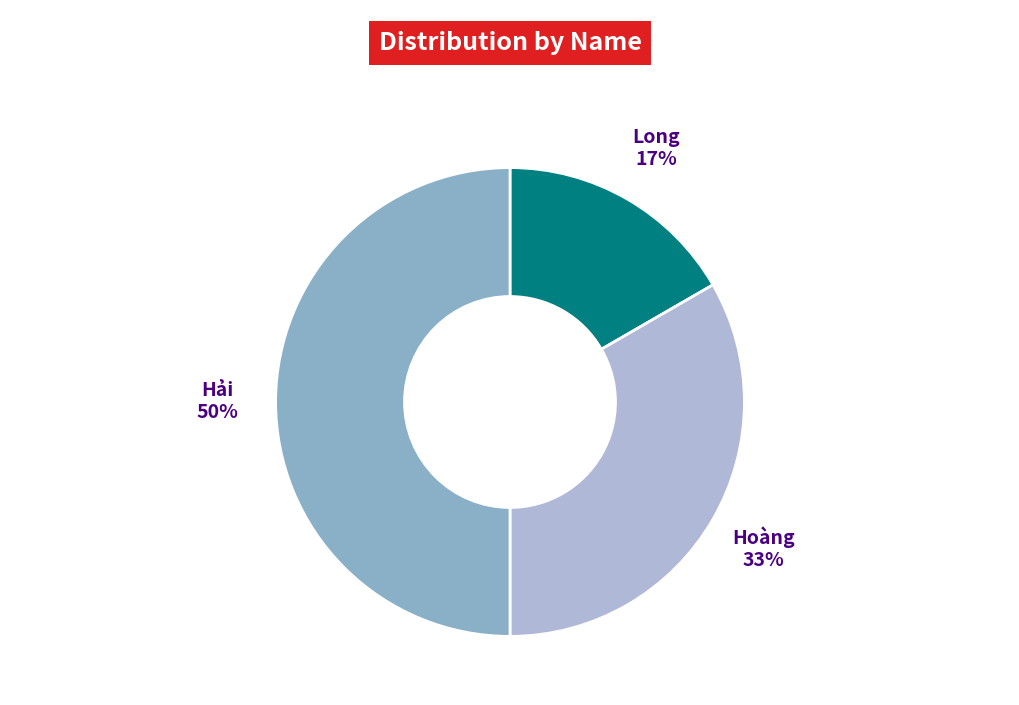

To the nearest percent, what is the difference between the largest and smallest slice percentages?

33%